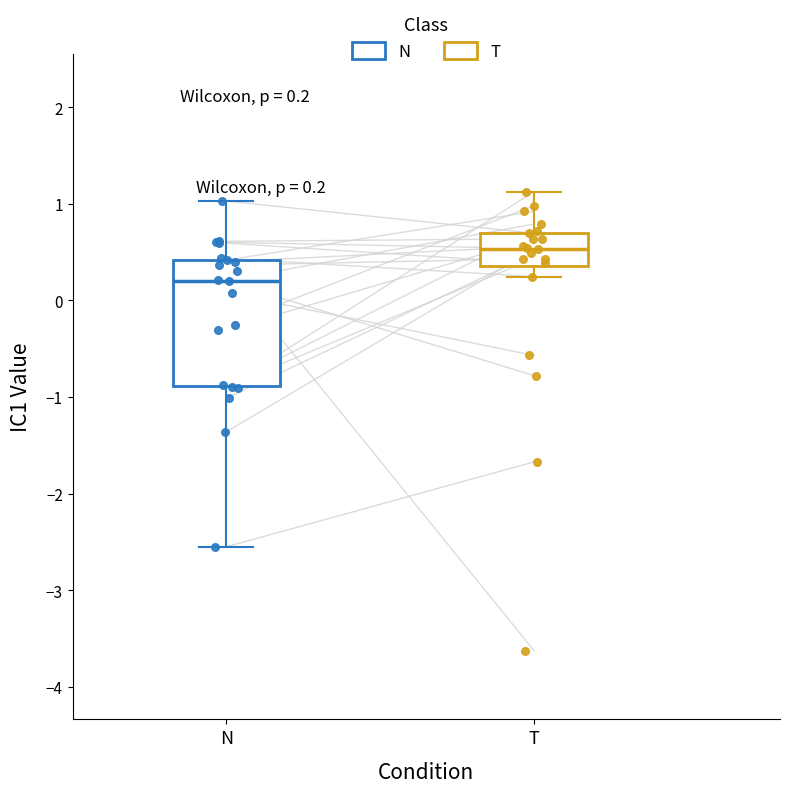

Which box is the tallest, from its lower edge to its upper edge?

N